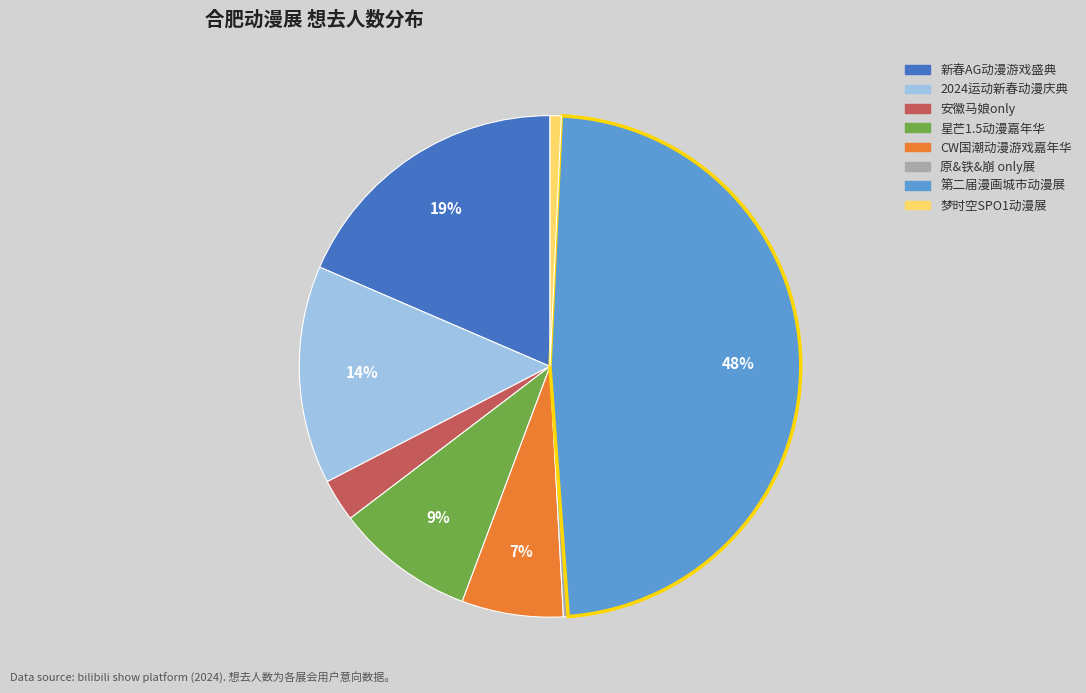

Does any single category account for the majority?

No